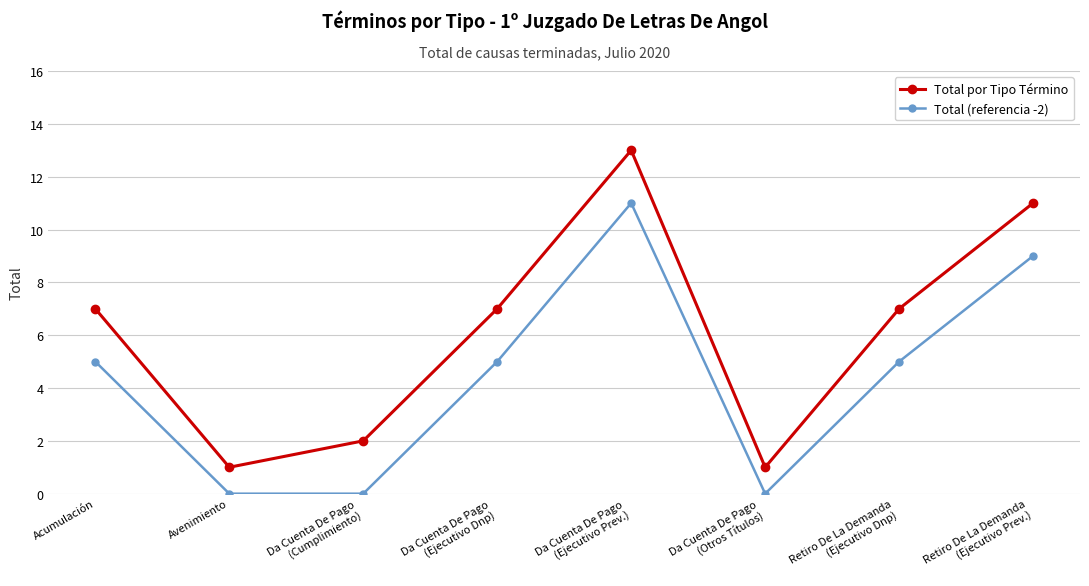

Reading left to right, list all the values displayed in this chart.

Total por Tipo Término: 7	1	2	7	13	1	7	11
Total (referencia -2): 5	0	0	5	11	0	5	9